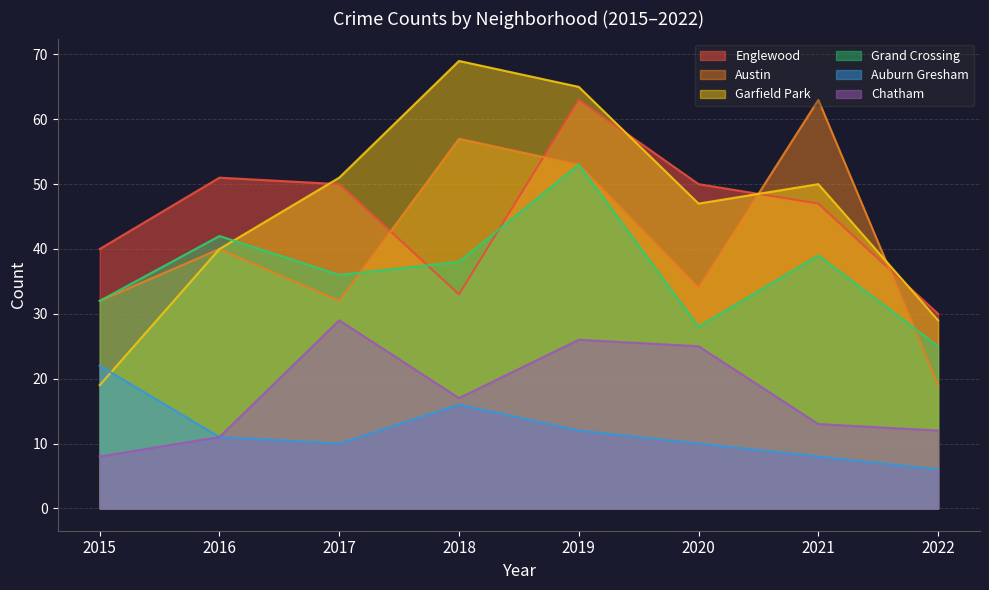

At 2019, list the series in order from smallest to largest.

Auburn Gresham, Chatham, Austin, Grand Crossing, Englewood, Garfield Park